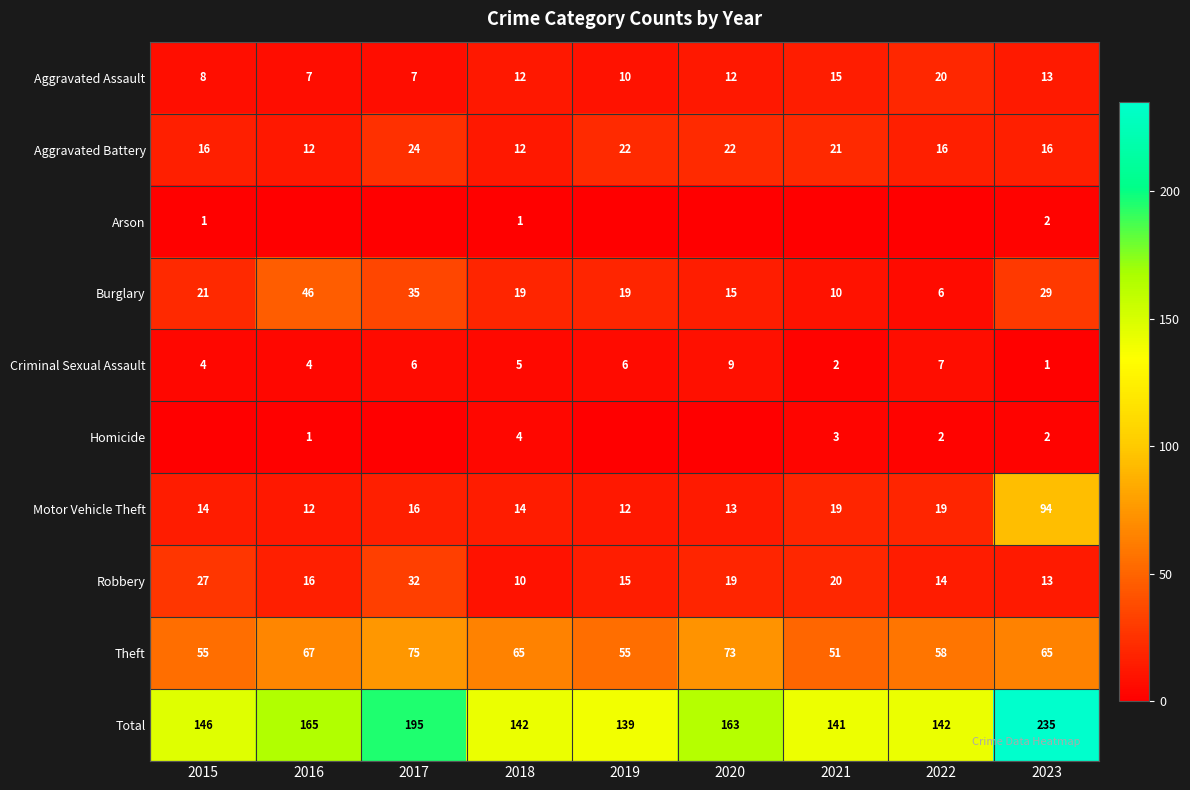

What is the spread (max minus min) of values at 2018?

141